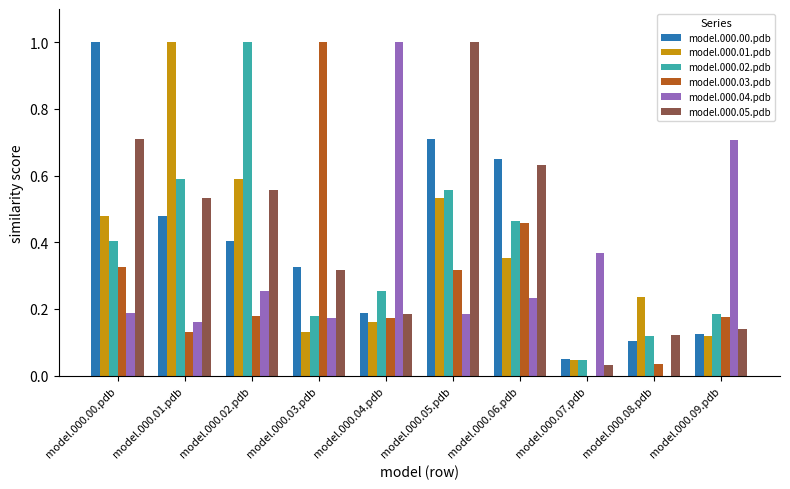

Is the value of model.000.01.pdb at model.000.00.pdb greater than the value of model.000.03.pdb at model.000.08.pdb?

Yes